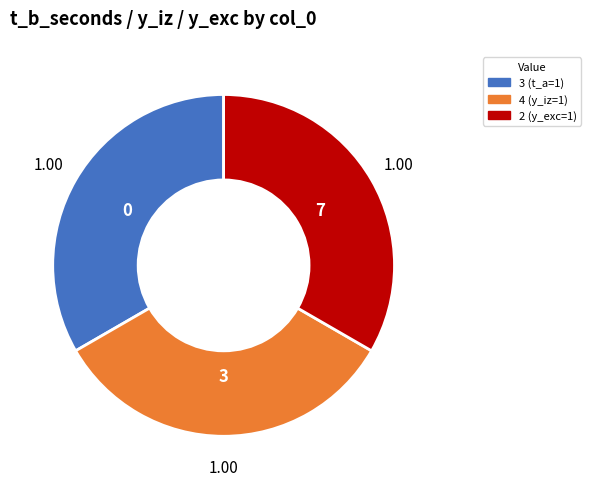

Does 3 (t_a=1) account for over 50% of the chart?

No